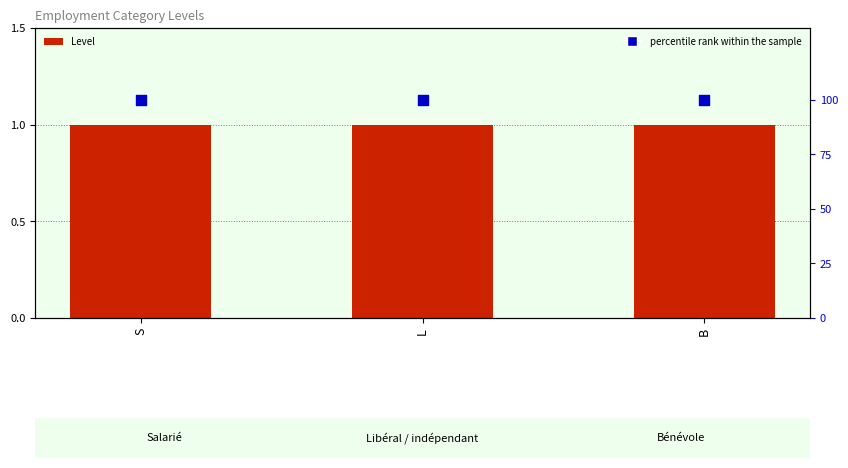

Which series reaches the minimum Y coordinate?

Level